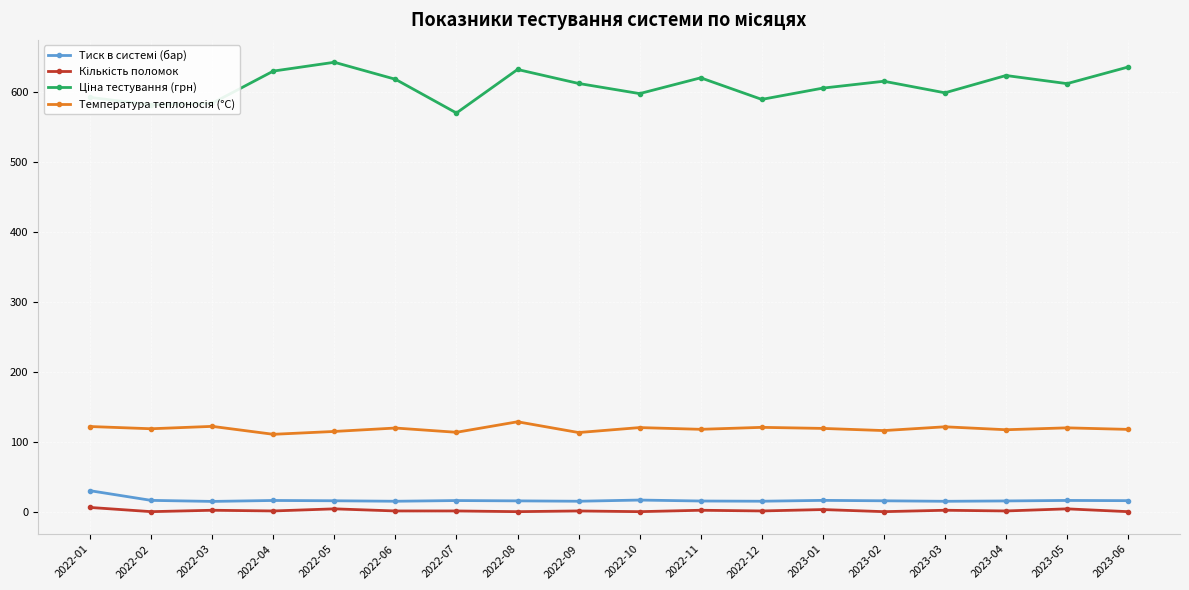

What is the label of the 13th point from the left?

2023-01